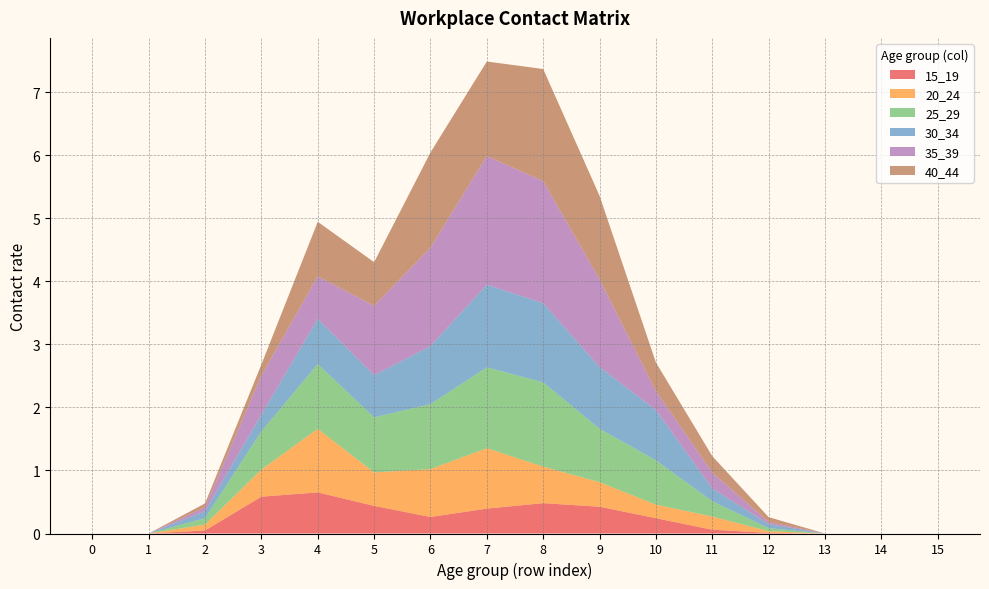

Reading left to right, list all the values displayed in this chart.

15_19: 0.0	0.0	0.0	0.6	0.7	0.4	0.3	0.4	0.5	0.4	0.2	0.1	0.0	0.0	0.0	0.0
20_24: 0.0	0.0	0.1	0.4	1.0	0.5	0.8	1.0	0.6	0.4	0.2	0.2	0.0	0.0	0.0	0.0
25_29: 0.0	0.0	0.1	0.6	1.0	0.9	1.0	1.3	1.3	0.8	0.7	0.2	0.0	0.0	0.0	0.0
30_34: 0.0	0.0	0.1	0.3	0.7	0.7	0.9	1.3	1.3	1.0	0.8	0.2	0.1	0.0	0.0	0.0
35_39: 0.0	0.0	0.1	0.6	0.7	1.1	1.6	2.0	1.9	1.4	0.3	0.3	0.0	0.0	0.0	0.0
40_44: 0.0	0.0	0.1	0.2	0.9	0.7	1.5	1.5	1.8	1.3	0.5	0.3	0.1	0.0	0.0	0.0